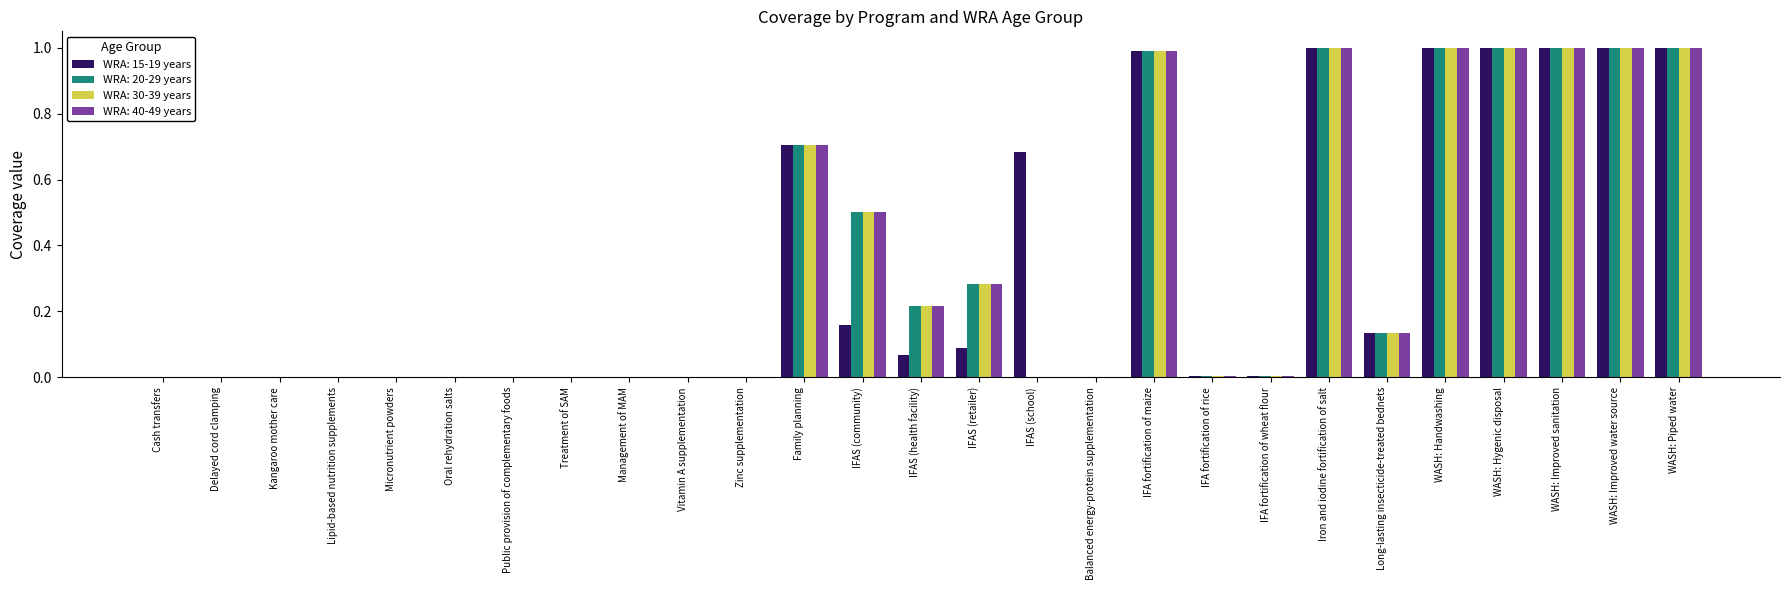

The value of WRA: 15-19 years at Family planning is 0.7. True or false?

True